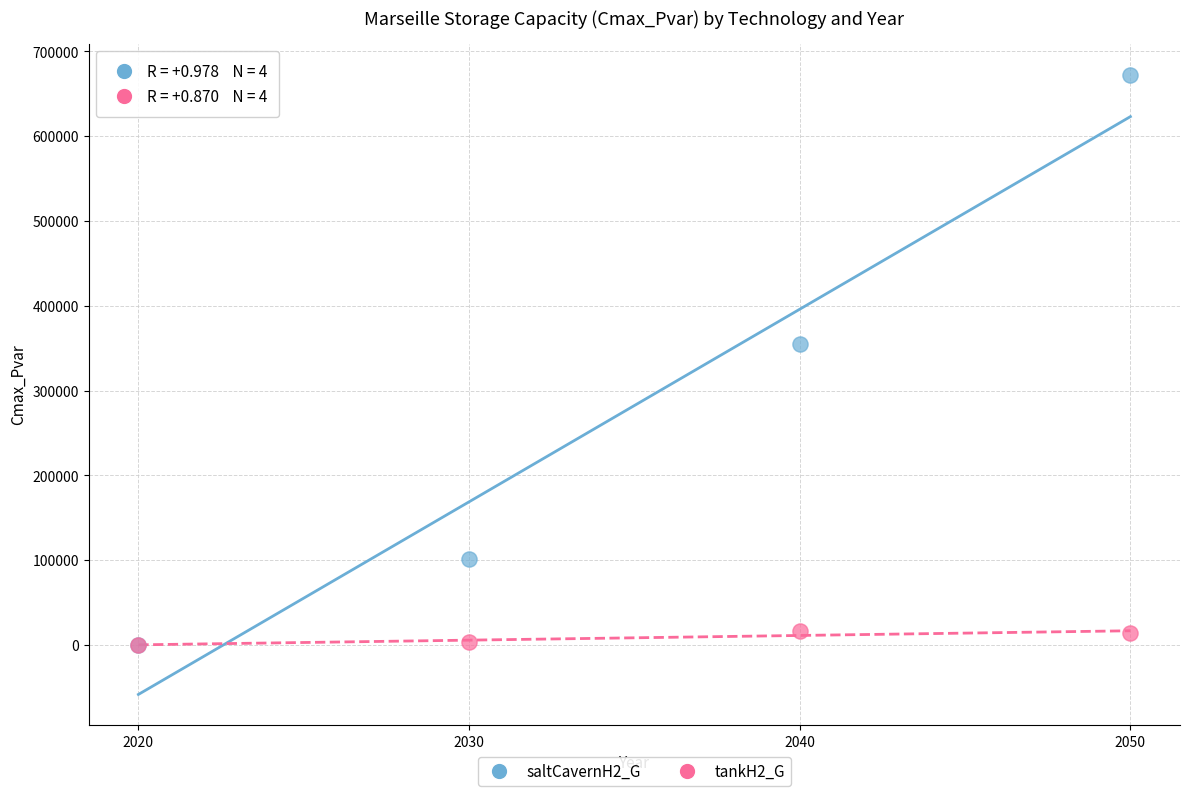

Across all series, what Y value is closest to 336396?

355044.5